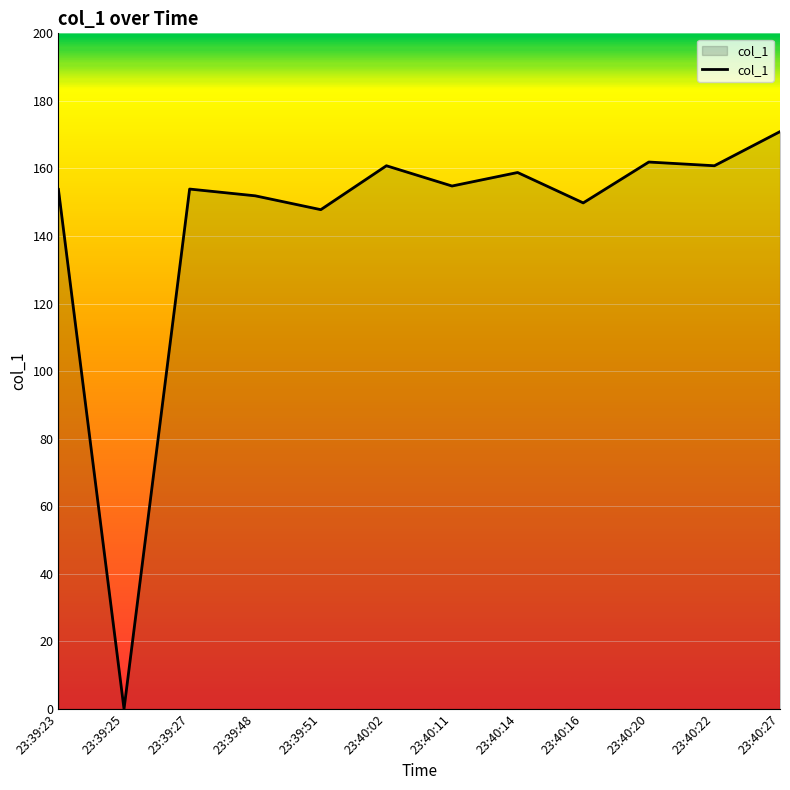

What position from the left is 23:40:20?

10